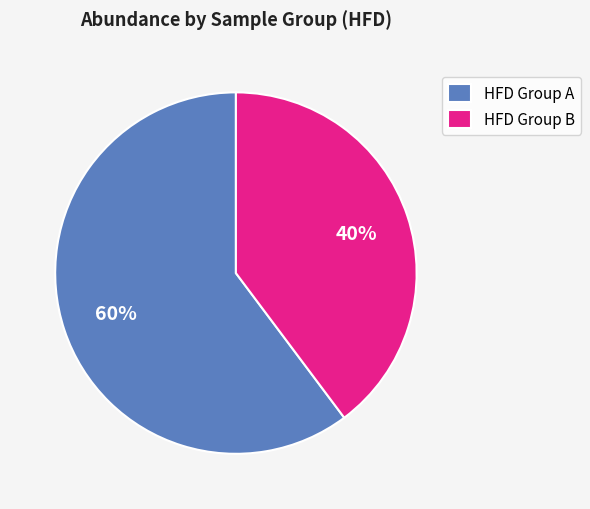

To the nearest percent, what percentage of the pie is HFD Group A?

60%